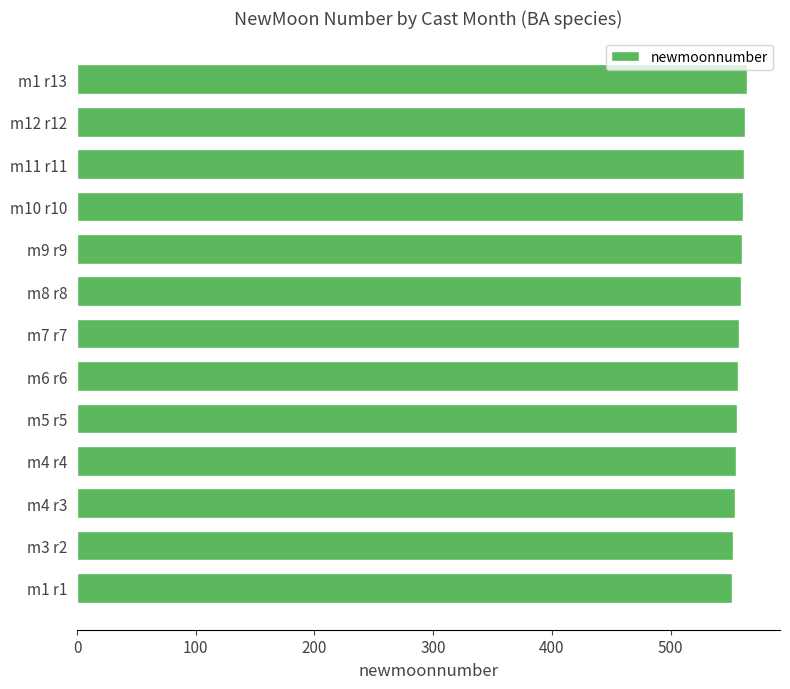

Approximately how many times larger is the value at m11 r11 compared to m3 r2?

1.0